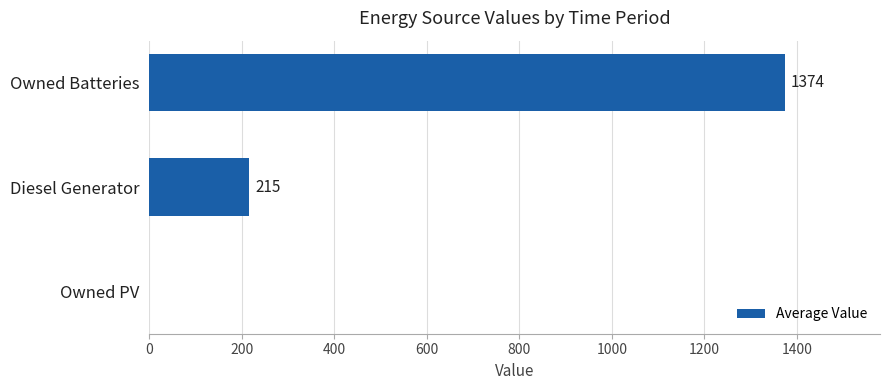

At which category does the chart reach its peak across all series?

Owned Batteries